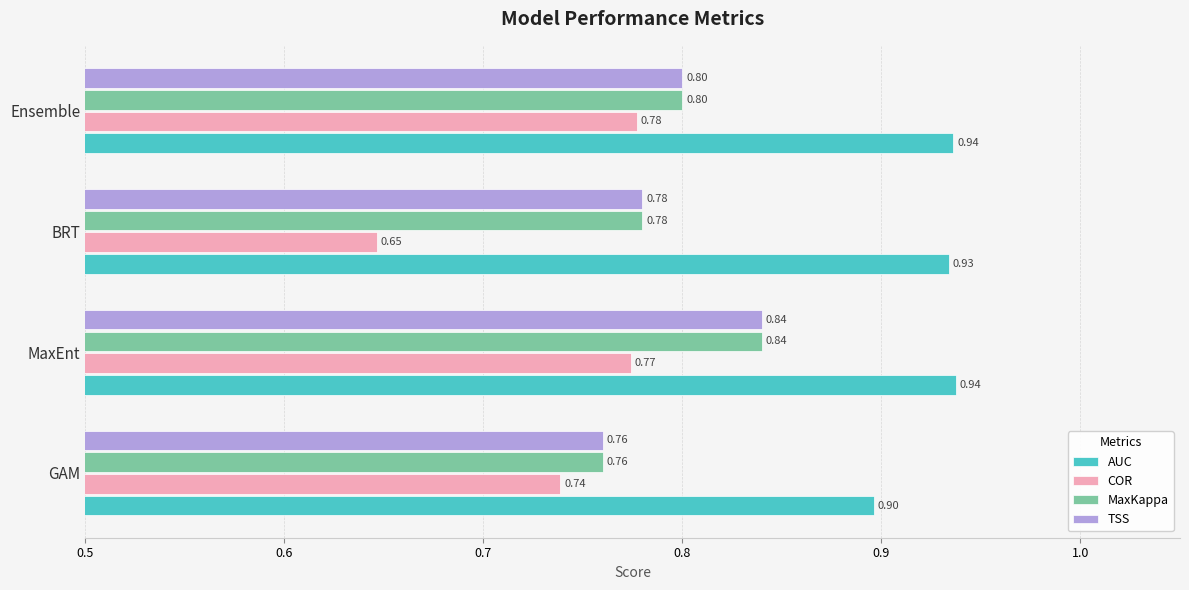

How many categories are shown in the chart?

4